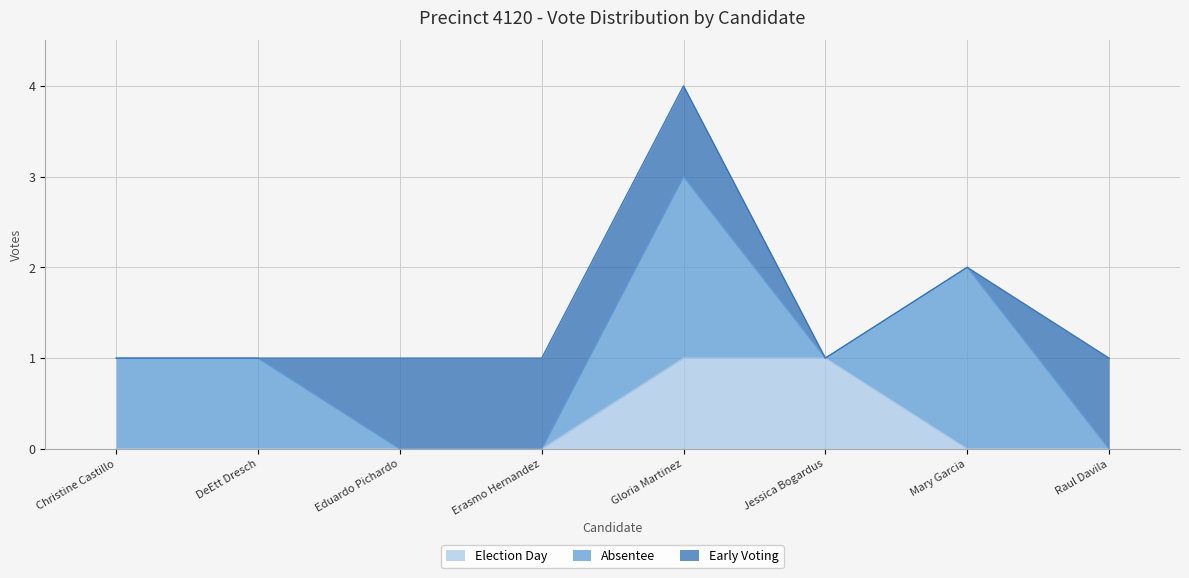

What is the difference between the maximum and minimum values in the Election Day series?

1